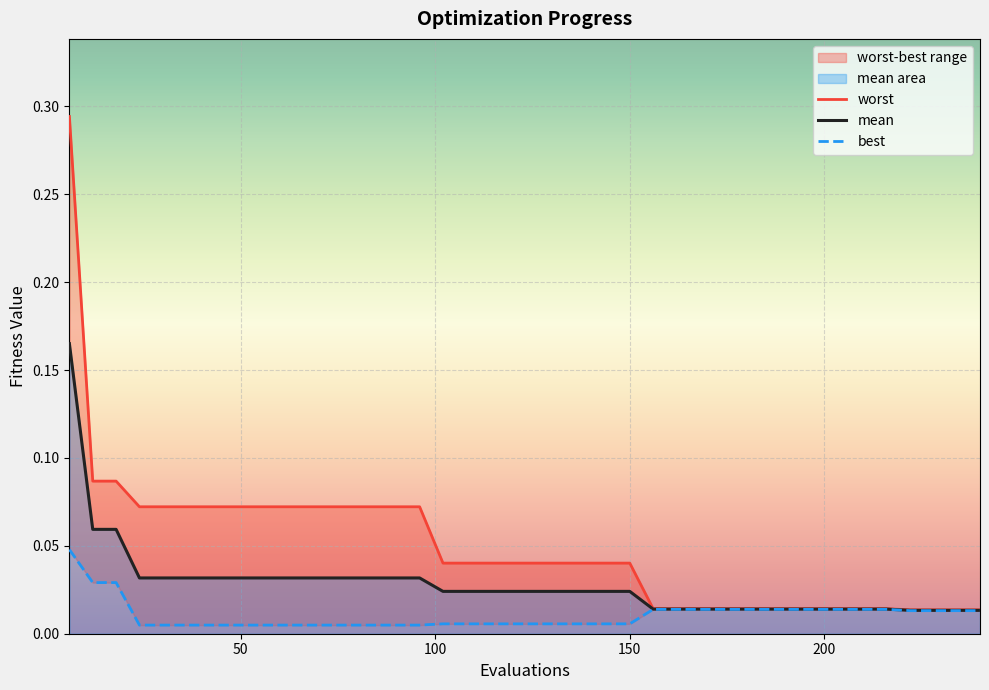

True or false: worst and best intersect in this chart.

False